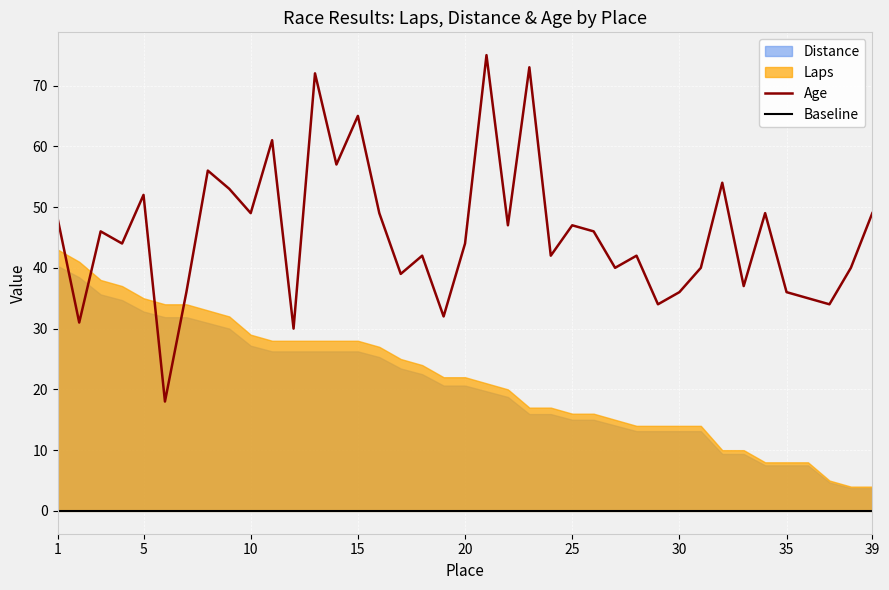

Rank the categories by Laps value from lowest to highest.

38, 39, 37, 34, 35, 36, 32, 33, 28, 29, 30, 31, 27, 25, 26, 23, 24, 22, 21, 19, 20, 18, 17, 16, 11, 12, 13, 14, 15, 10, 9, 8, 6, 7, 5, 4, 3, 2, 1